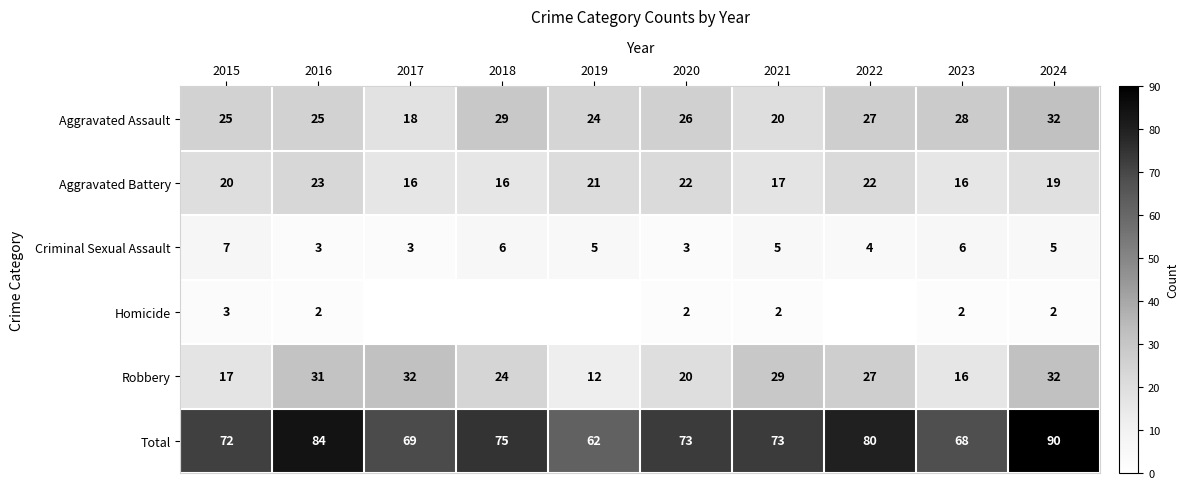

The Total series shows 16 at 2017. True or false?

False